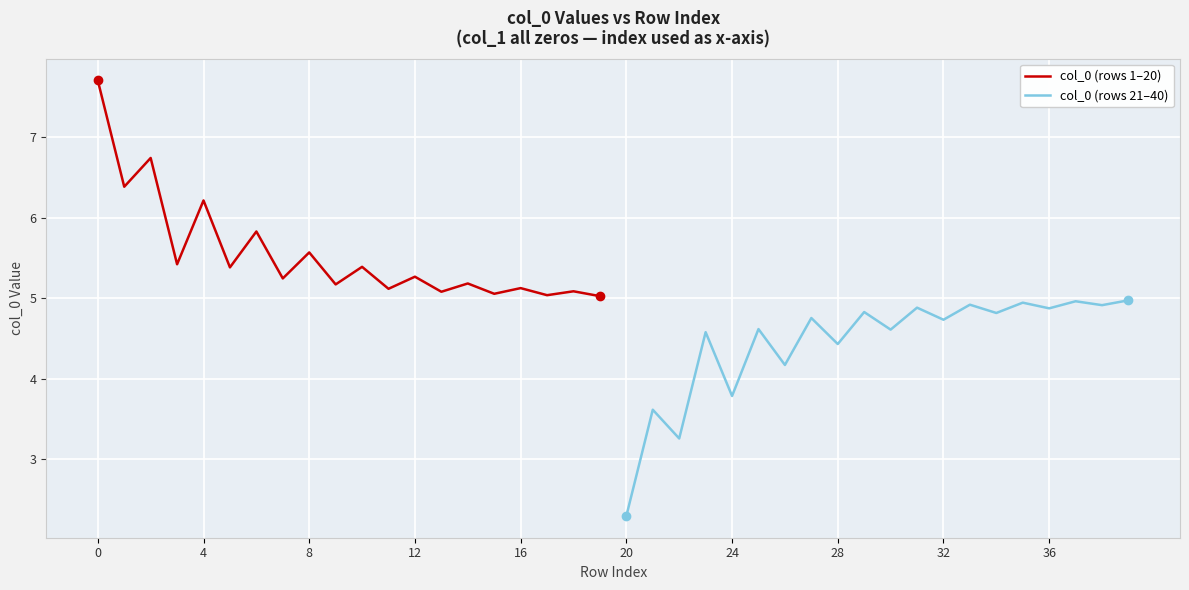

What is the maximum value for col_0 (rows 21–40)?

5.0